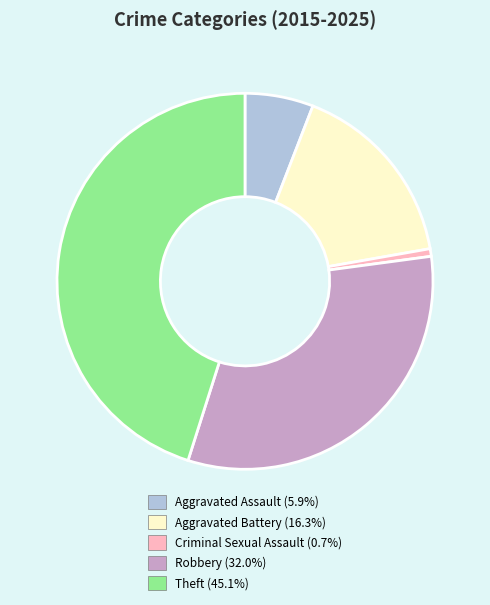

Combined, do Criminal Sexual Assault and Aggravated Assault account for over 50%?

No